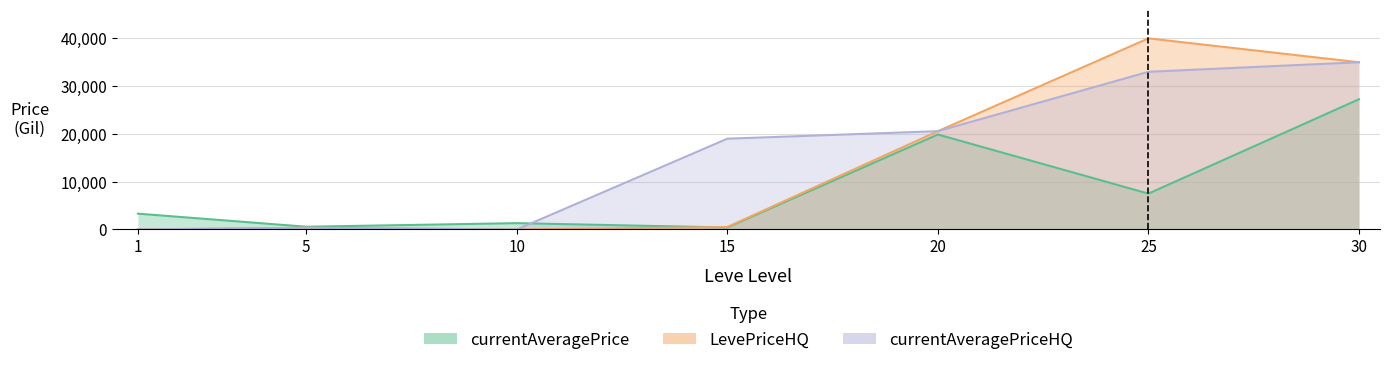

Which category has the lowest value in the LevePriceHQ series?

1